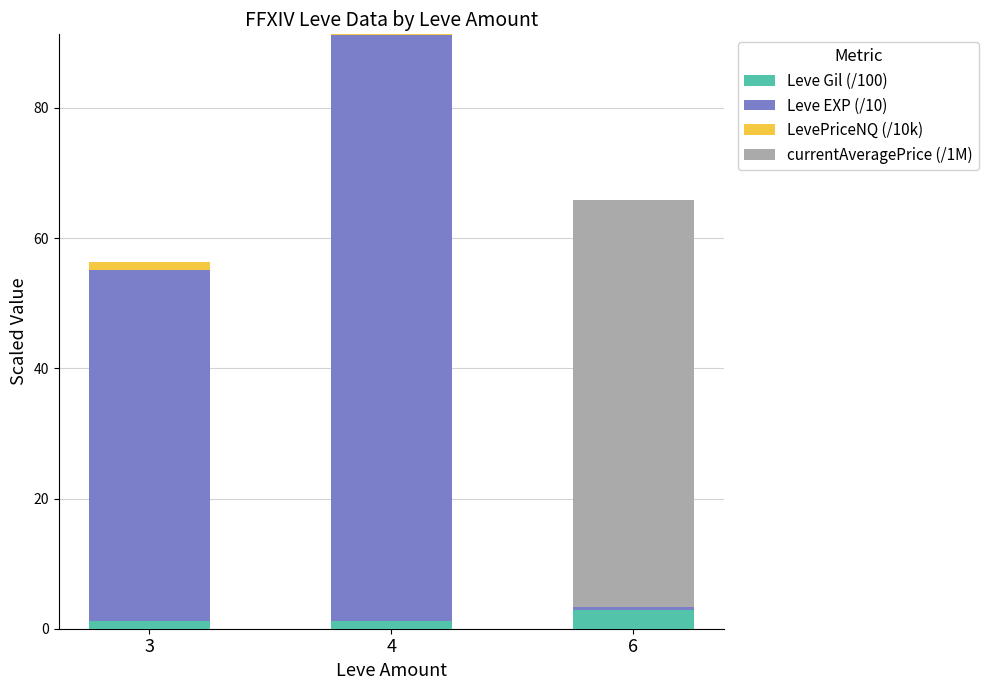

At which category is the sum across all series the highest?

4